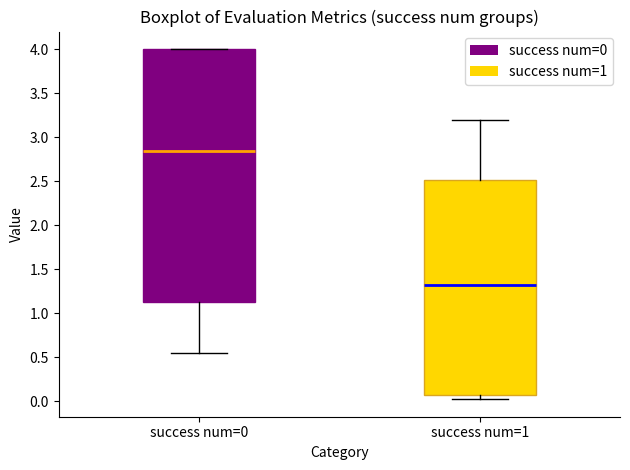

Reading left to right, read every box against the y-axis: the position of its median line, the range the box covers, and the ends of its whiskers. The values are not printed on the chart, so give them approximately, as read against the axis.

success num=0: median 2.85, box 1.10 to 4.00, whiskers 0.55 to 4.00
success num=1: median 1.30, box 0.05 to 2.50, whiskers 0.00 to 3.20